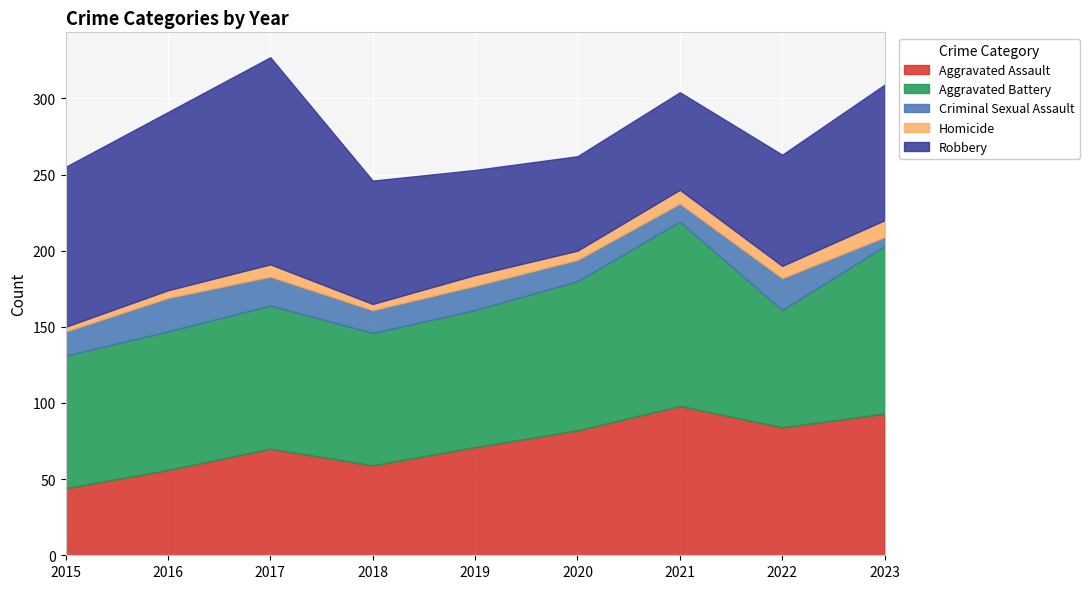

What are all the series names shown in the legend?

Aggravated Assault, Aggravated Battery, Criminal Sexual Assault, Homicide, Robbery